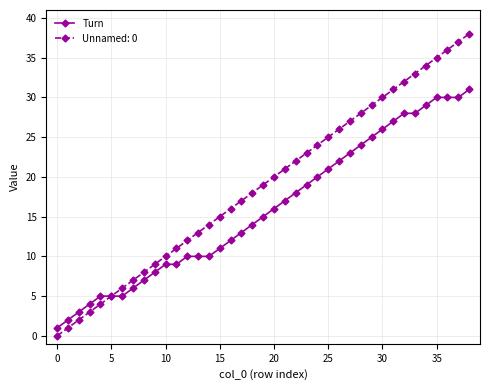

List the series in order of their peak value, highest first.

Unnamed: 0, Turn